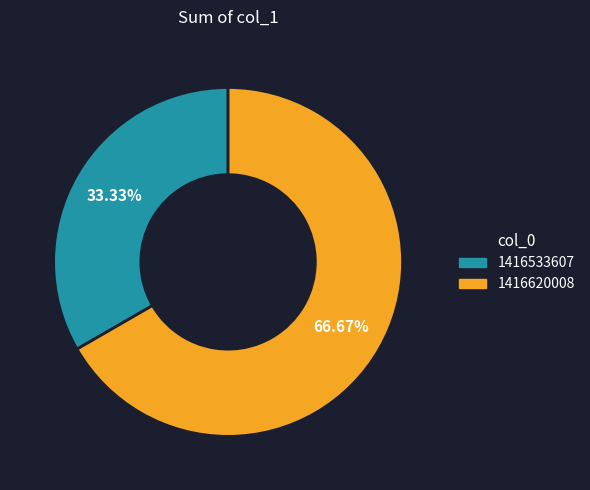

How many slices are in this pie chart?

2